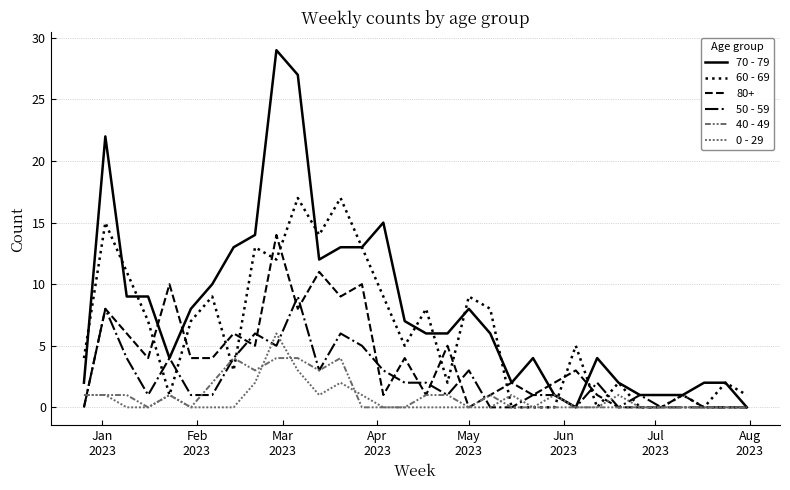

Does the chart have visible grid lines?

Yes